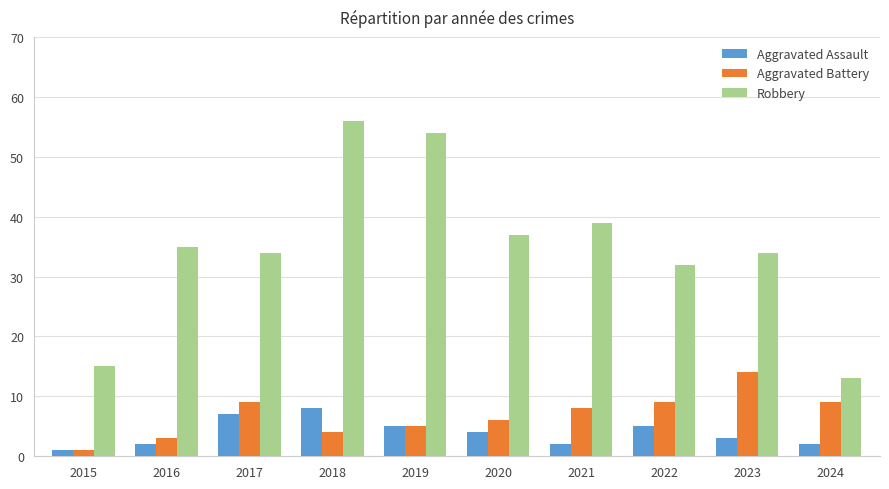

What value does the Robbery series have at 2023, to the nearest 5?

35